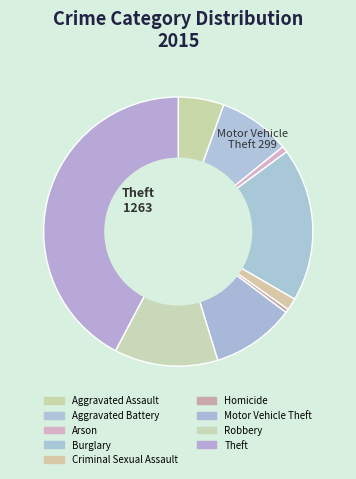

Does Aggravated Battery represent more than half of the total?

No